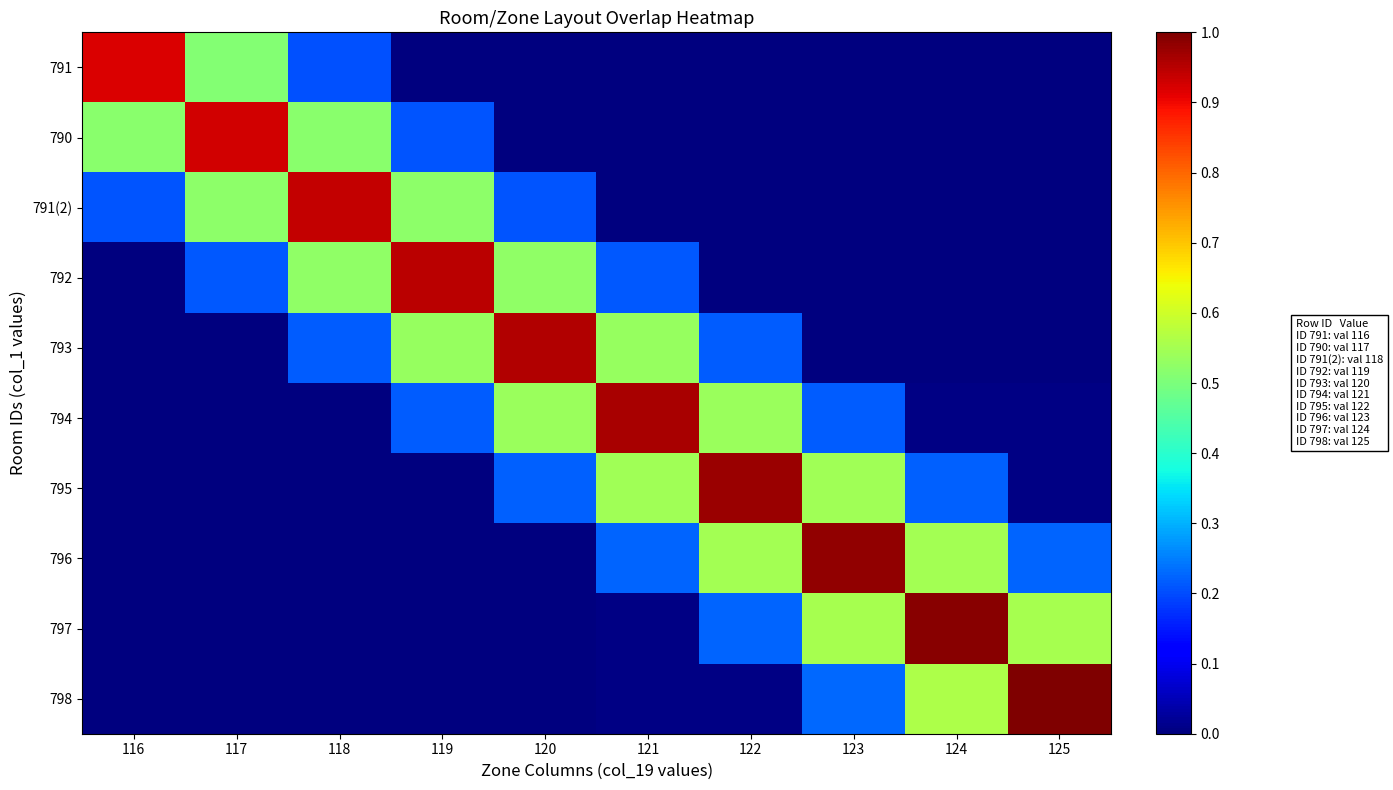

What is the spread (max minus min) of values at 121?

1.0